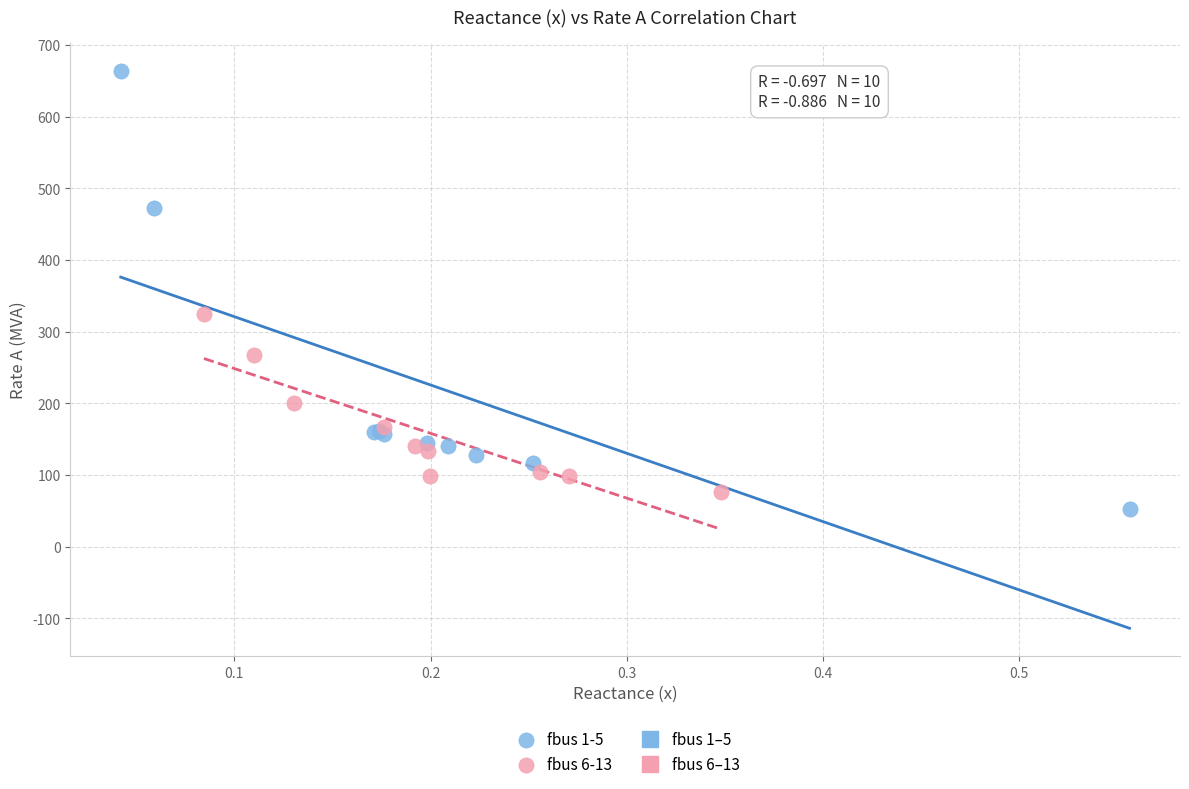

Which series contains the lowest Y value?

fbus 1-5